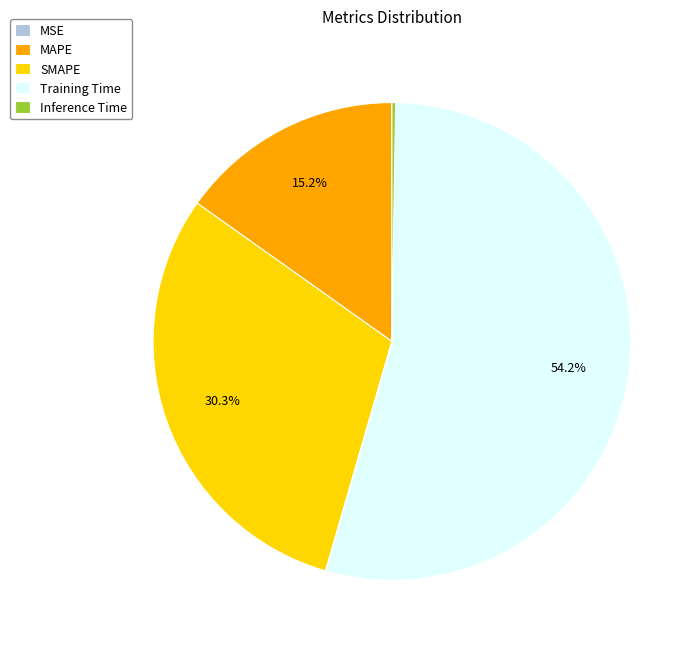

Which slice is the largest?

Training Time